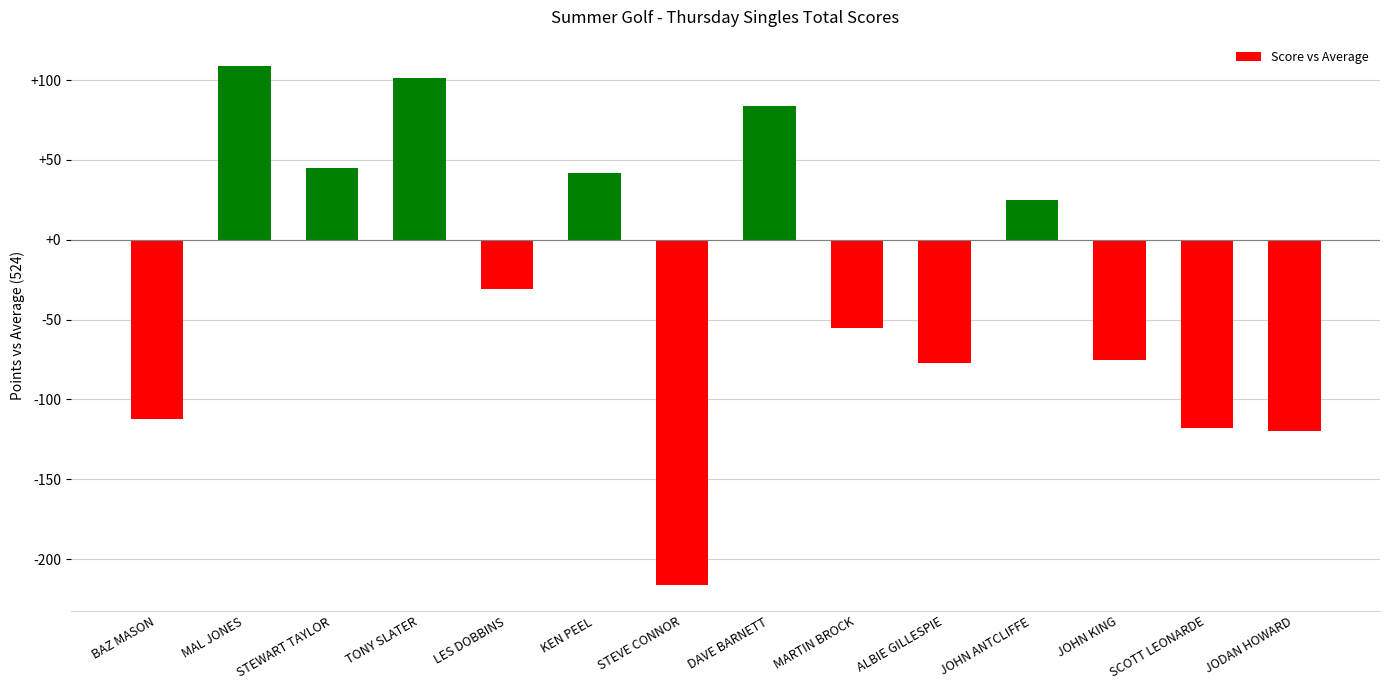

How many distinct data groups are displayed?

1